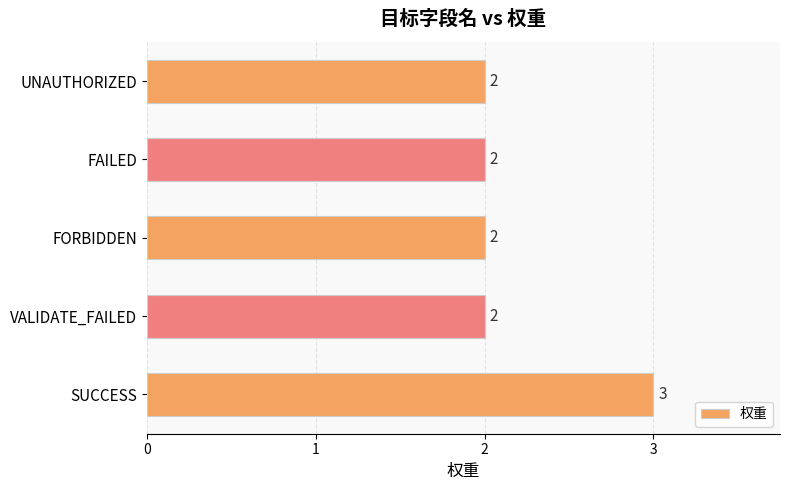

What is the ratio of the value at FAILED to the value at FORBIDDEN?

1.0